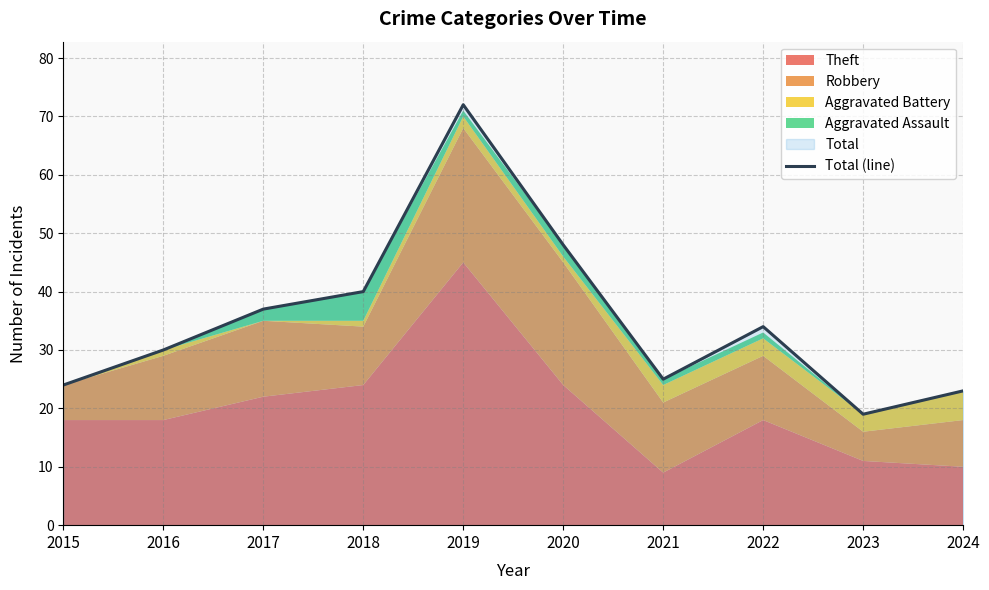

List the labels in order of value, largest first.

2019, 2020, 2018, 2017, 2022, 2016, 2021, 2015, 2024, 2023